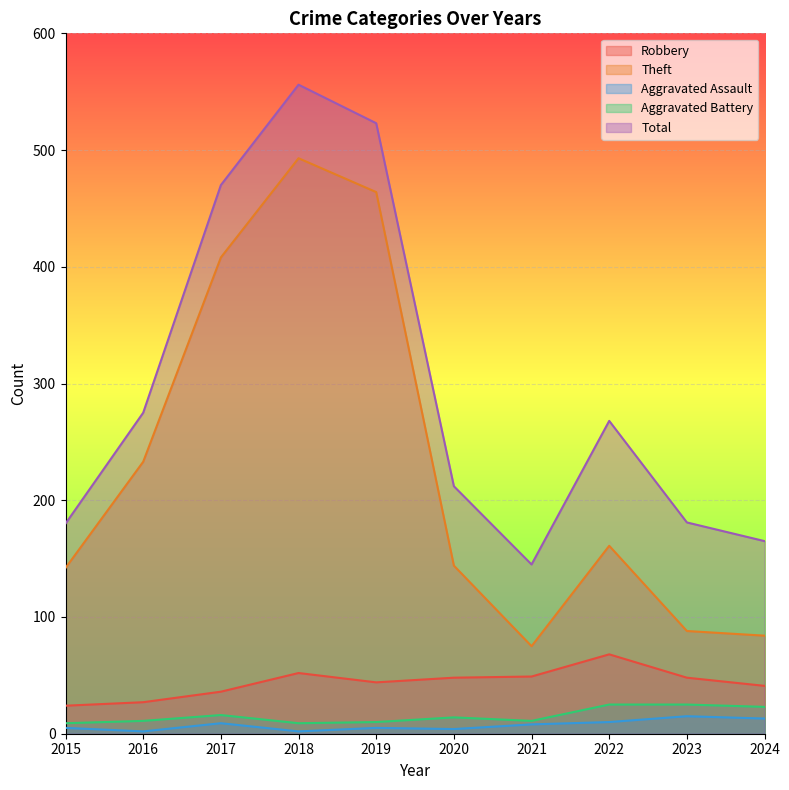

What is the difference between the maximum and minimum values in the Theft series?

418